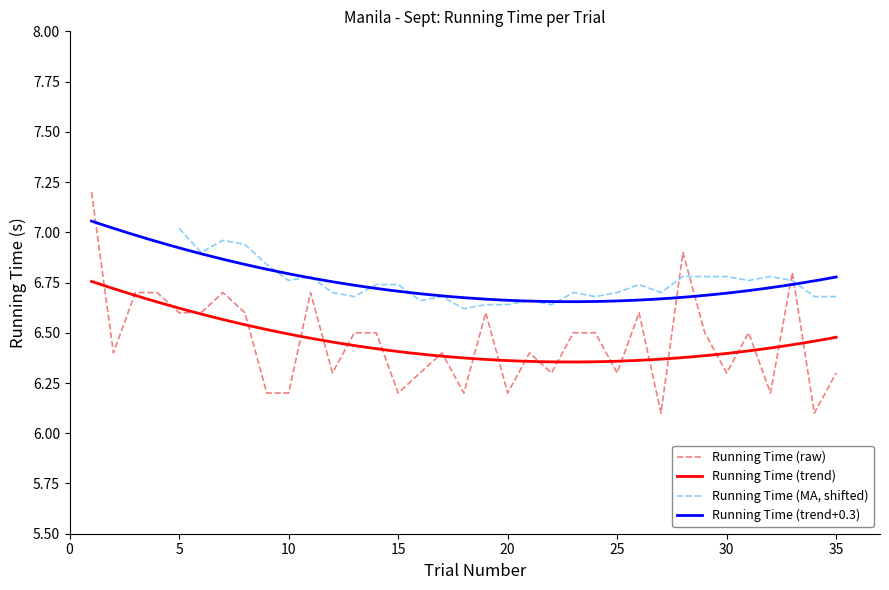

List the labels in order of value, smallest first.

27, 34, 9, 10, 15, 18, 20, 32, 12, 16, 22, 25, 30, 35, 2, 17, 21, 13, 14, 23, 24, 29, 31, 5, 6, 8, 19, 26, 3, 4, 7, 11, 33, 28, 1